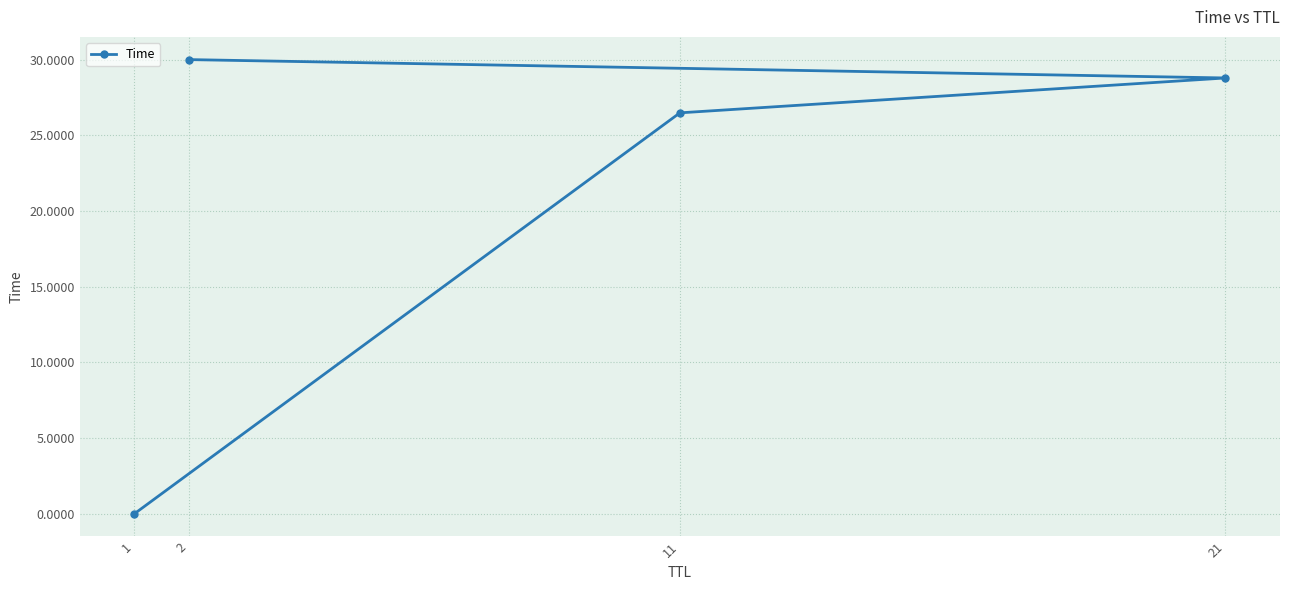

How many values are below 28?

2